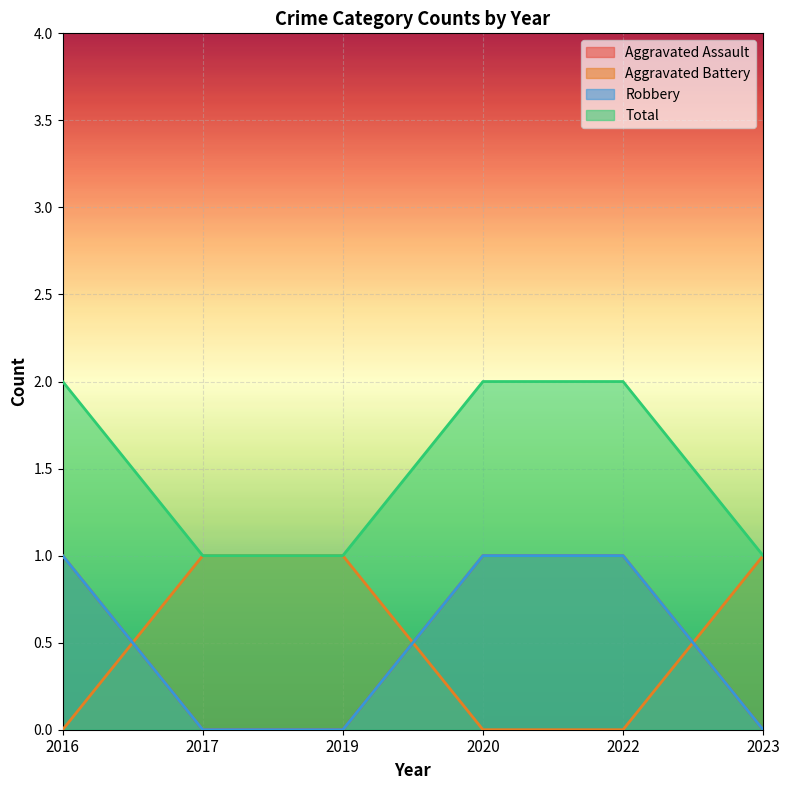

True or false: Total and Aggravated Assault intersect in this chart.

False